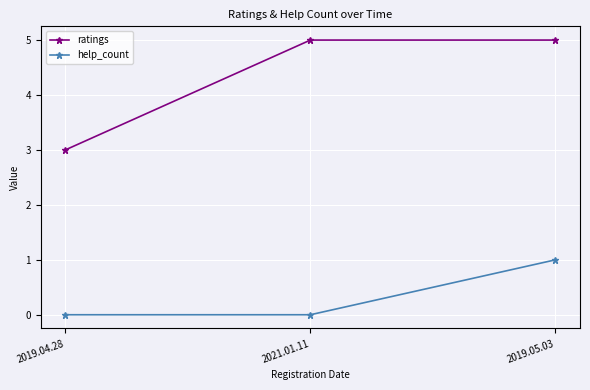

Is the value of help_count at 2019.04.28 greater than the value of ratings at 2019.04.28?

No